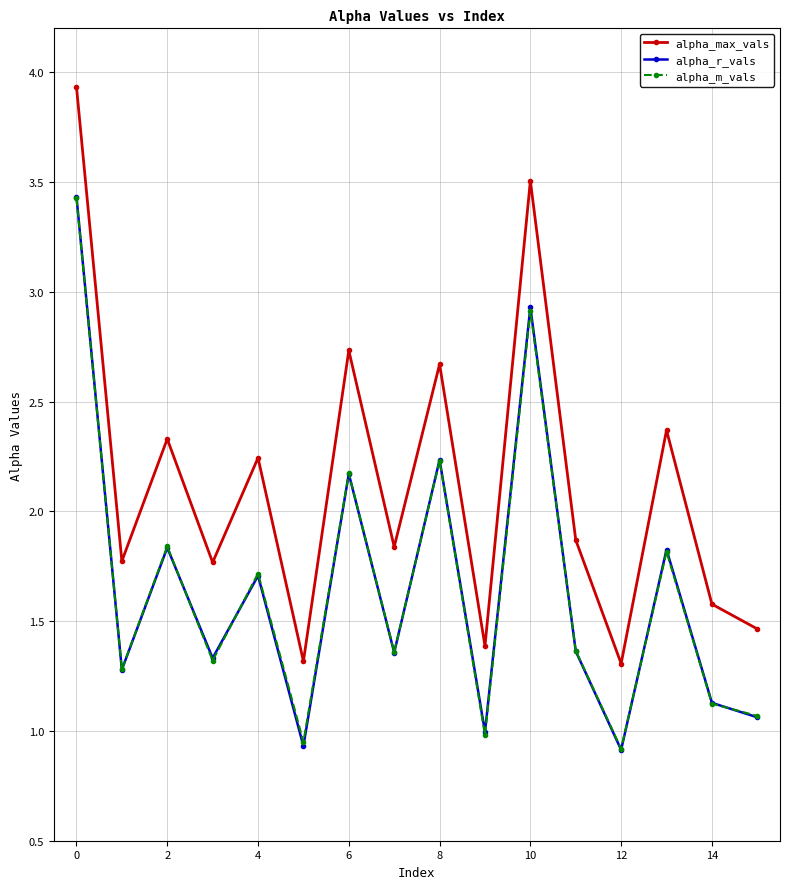

Which series ends up on top after the final intersection of alpha_r_vals and alpha_m_vals?

alpha_m_vals